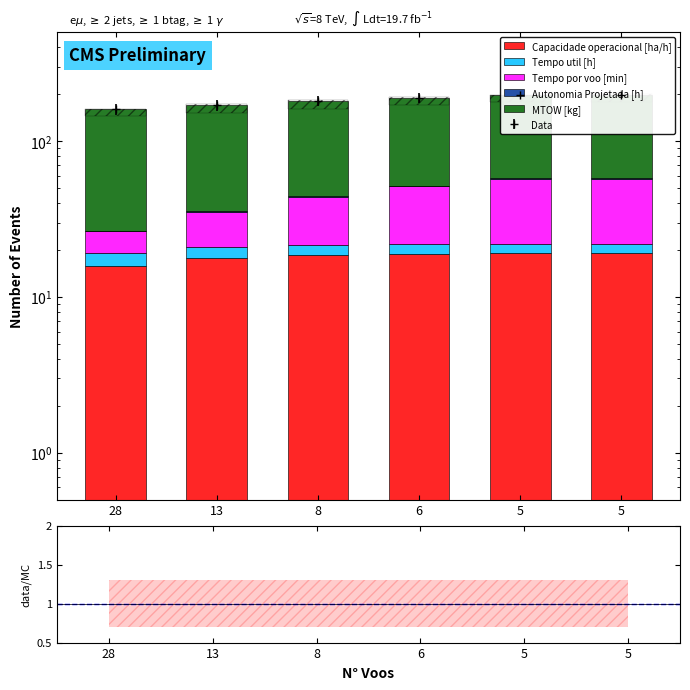

What is the sum of all Tempo por voo [min] values?

143.4